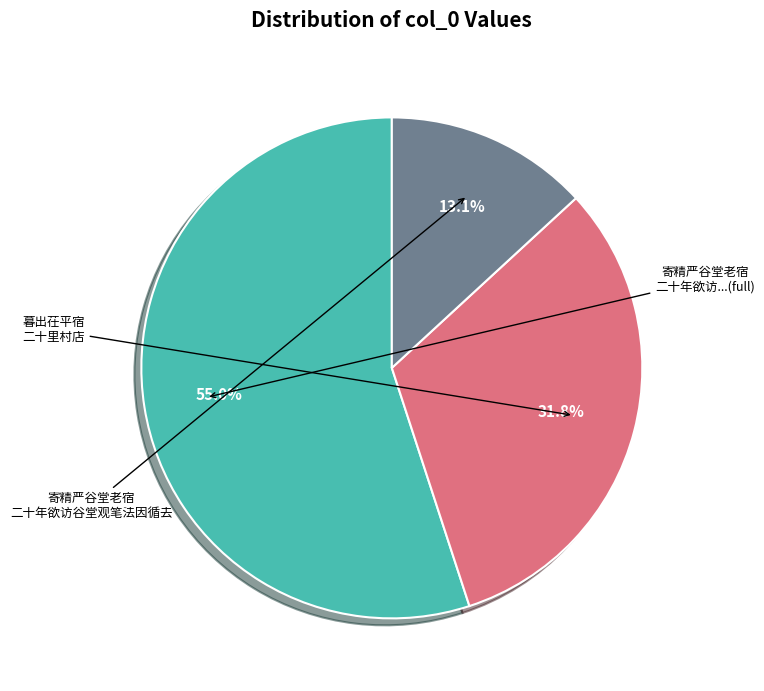

To the nearest percent, what is the difference between the largest and smallest slice percentages?

42%